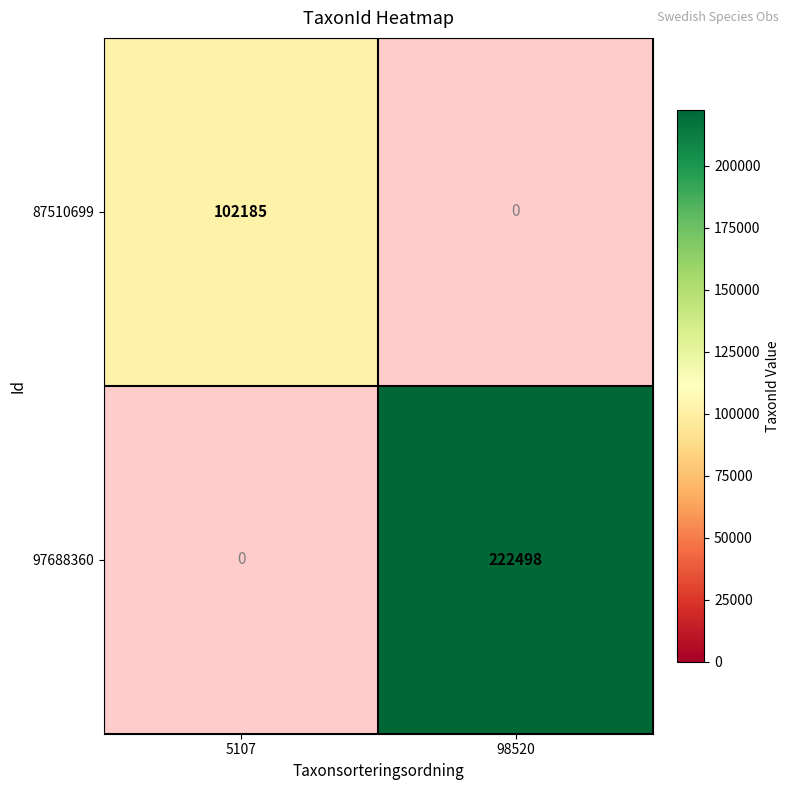

Reading right to left, list all the values displayed in this chart.

87510699: 98520=0	5107=102185
97688360: 98520=222498	5107=0